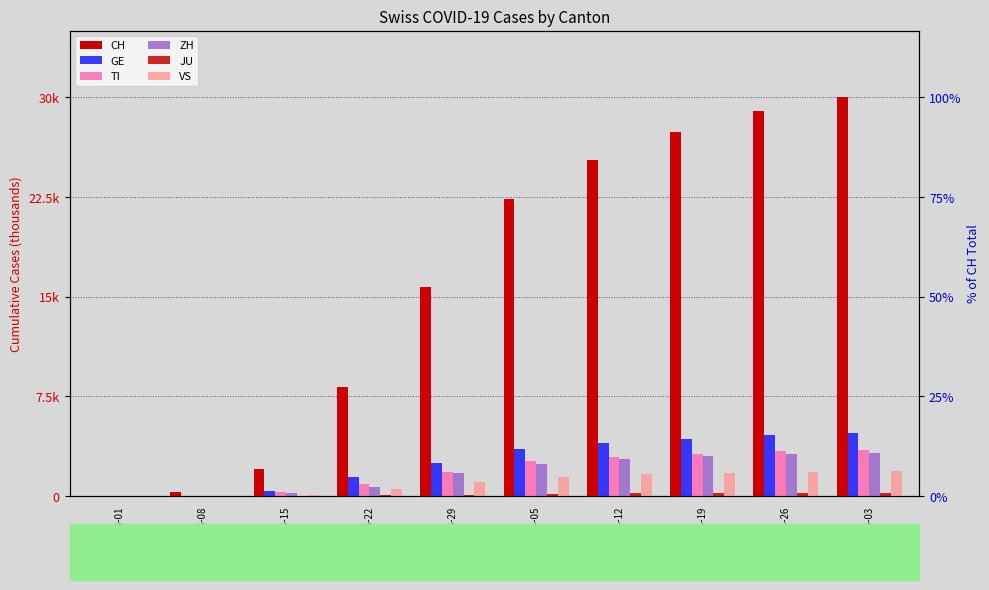

Which category has the lowest value across all series?

2020-03-01